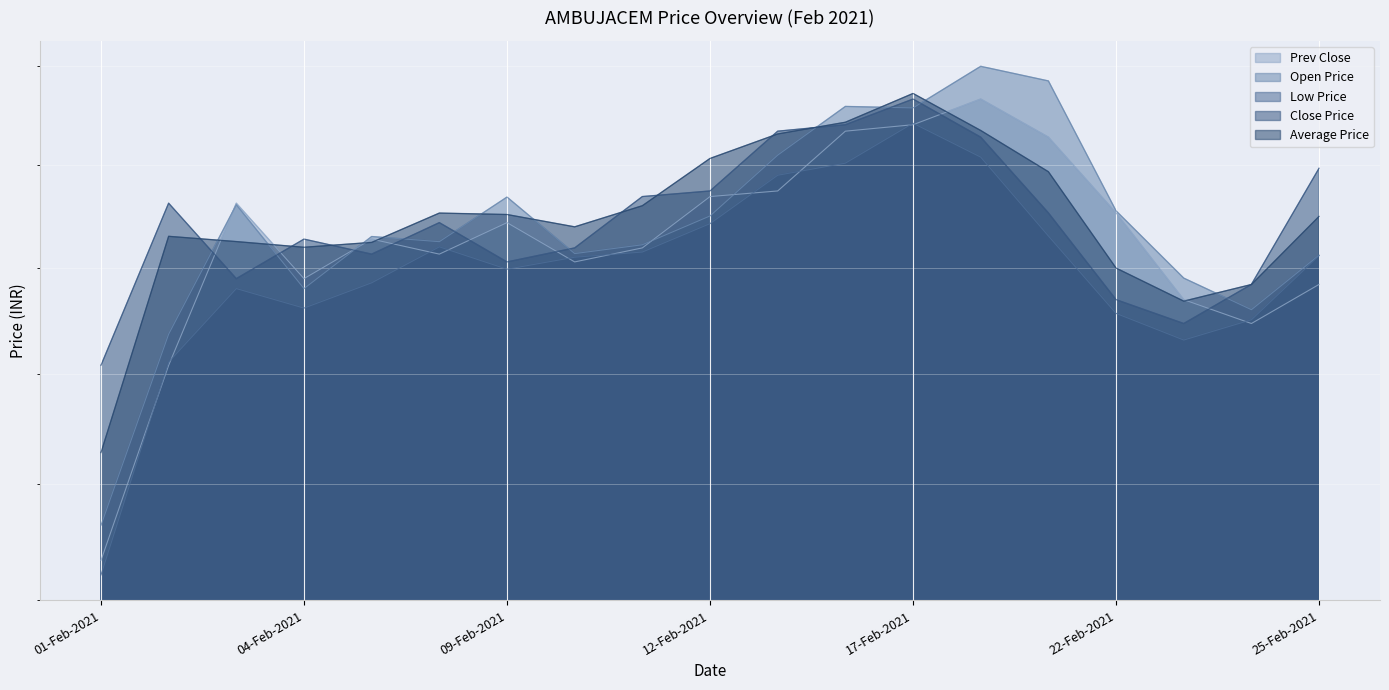

Reading left to right, transcribe all the data shown in this chart.

Prev Close: 243.3	260.8	276.2	268.9	272.8	271.3	274.4	270.6	271.9	276.9	277.4	283.4	284.1	286.6	282.8	275.3	266.9	264.7	268.4
Open Price: 246.4	263.7	276.1	268.0	273.0	272.5	276.9	271.4	272.2	275.0	281.0	285.9	285.8	290.0	288.5	275.5	269.0	266.0	271.2
Low Price: 242.1	261.1	268.0	266.1	268.6	272.0	269.9	271.0	271.5	274.2	279.0	280.2	284.2	280.8	273.1	265.6	263.1	265.1	271.1
Close Price: 260.8	276.2	268.9	272.8	271.3	274.4	270.6	271.9	276.9	277.4	283.4	284.1	286.6	282.8	275.3	266.9	264.7	268.4	279.7
Average Price: 252.8	273.0	272.5	272.0	272.4	275.3	275.1	273.9	276.0	280.7	283.1	284.3	287.2	283.5	279.4	270.0	266.8	268.4	275.0